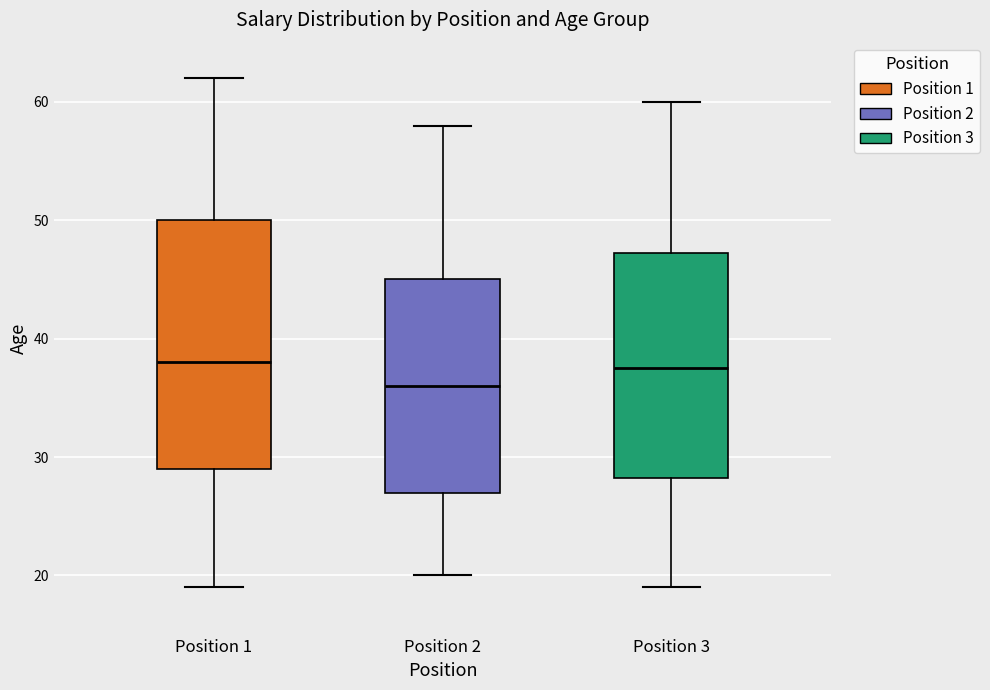

Reading left to right, read every box against the y-axis: the position of its median line, the range the box covers, and the ends of its whiskers. The values are not printed on the chart, so give them approximately, as read against the axis.

Position 1: median 38, box 29 to 50, whiskers 19 to 62
Position 2: median 36, box 27 to 45, whiskers 20 to 58
Position 3: median 38, box 28 to 47, whiskers 19 to 60